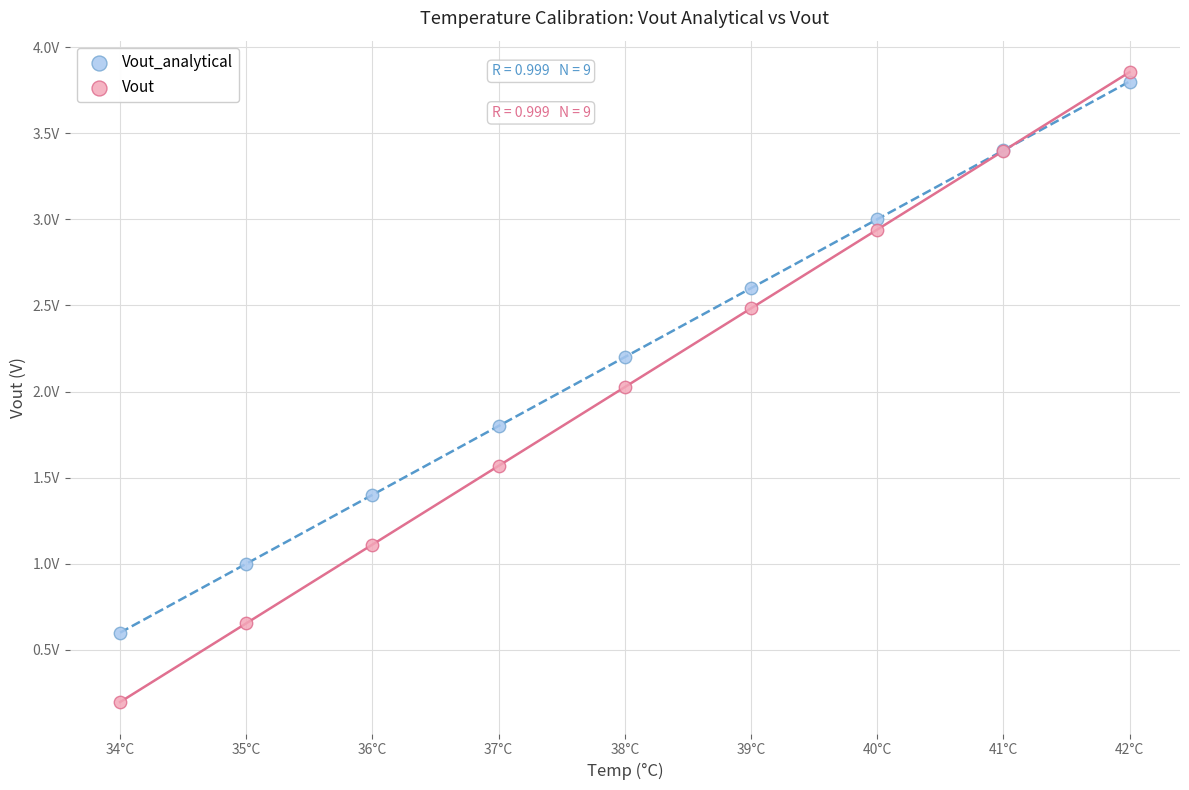

Which series has the widest spread of Y values?

Vout